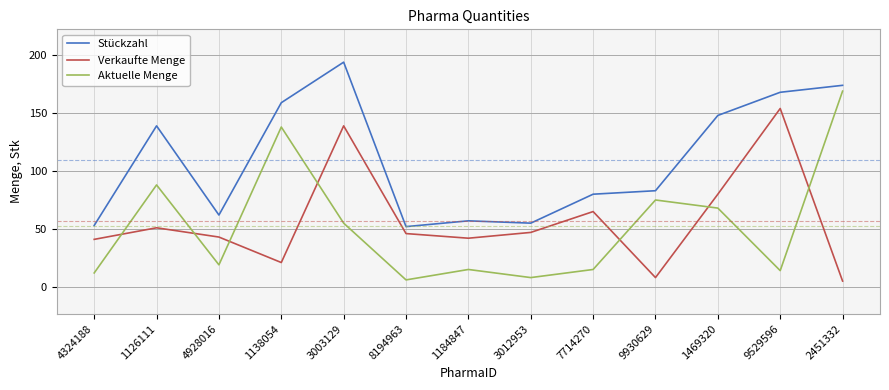

Reading left to right, extract all data points from this chart.

Stückzahl: 53	139	62	159	194	52	57	55	80	83	148	168	174
Verkaufte Menge: 41	51	43	21	139	46	42	47	65	8	80	154	5
Aktuelle Menge: 12	88	19	138	55	6	15	8	15	75	68	14	169